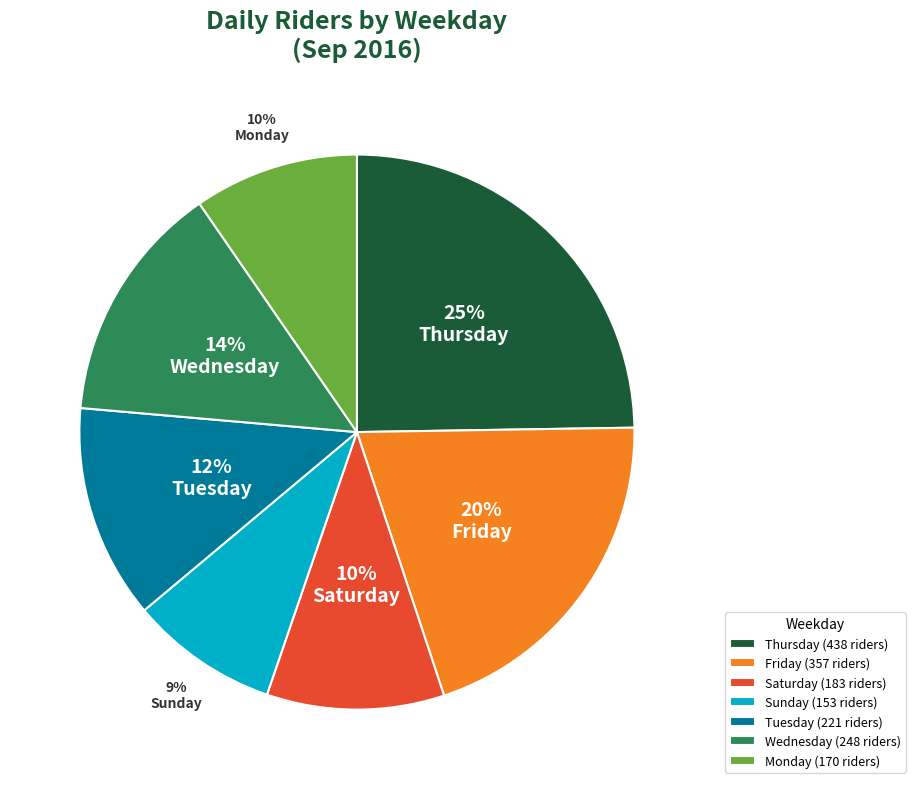

Which slice is the largest?

Thursday (438 riders)